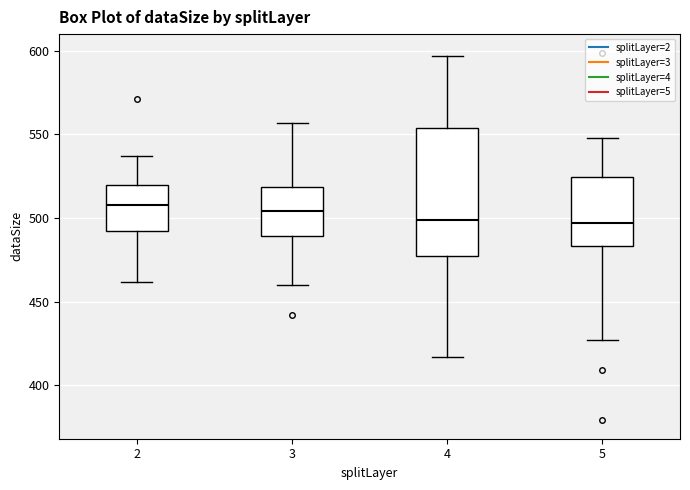

Reading left to right, transcribe this box plot: for each box, give where its median line is, the range the box spans, and where its two whiskers end, as read against the y-axis. The values are not printed on the chart, so give them approximately, as read against the axis.

2: median 510, box 495 to 520, whiskers 460 to 535
3: median 505, box 490 to 520, whiskers 460 to 555
4: median 500, box 480 to 555, whiskers 415 to 595
5: median 495, box 485 to 525, whiskers 425 to 550